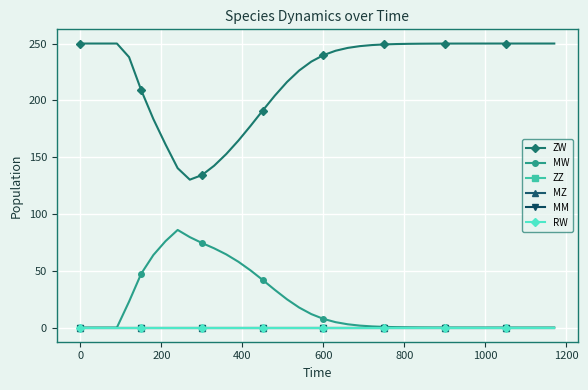

Is this an area chart (filled region under the line)?

No